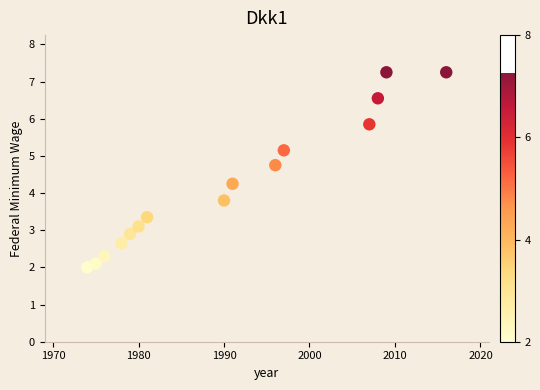

What is the range of X values (max minus min)?

42.0